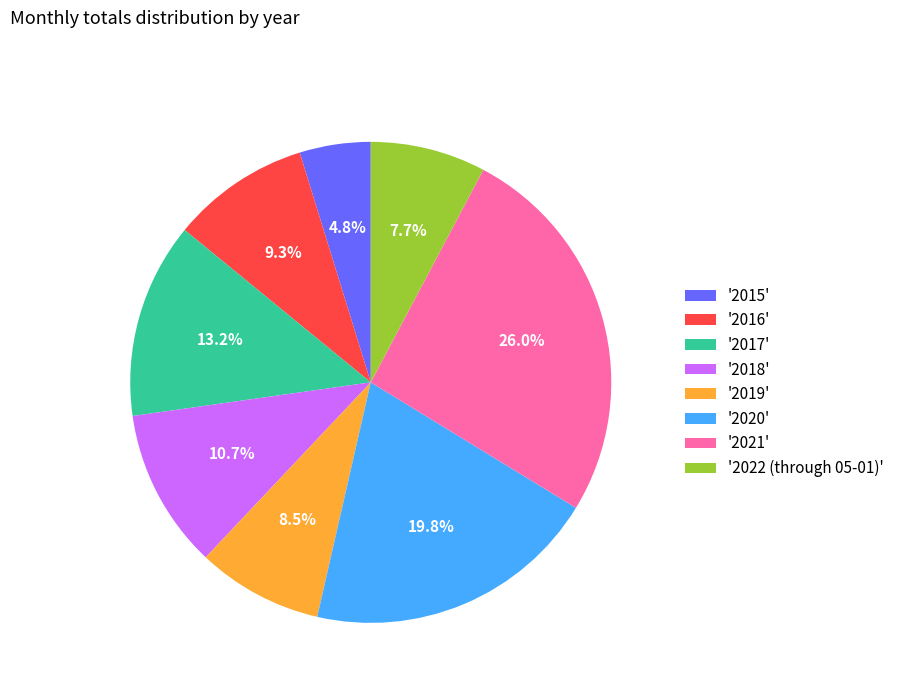

Rank the categories by value from highest to lowest.

'2021', '2020', '2017', '2018', '2016', '2019', '2022 (through 05-01)', '2015'